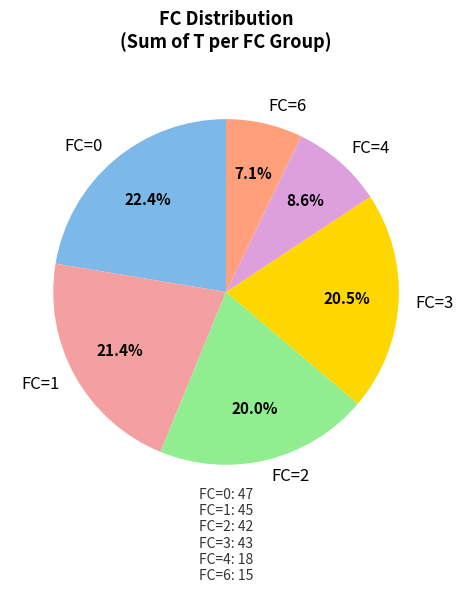

Between FC=4 and FC=6, which is larger?

FC=4